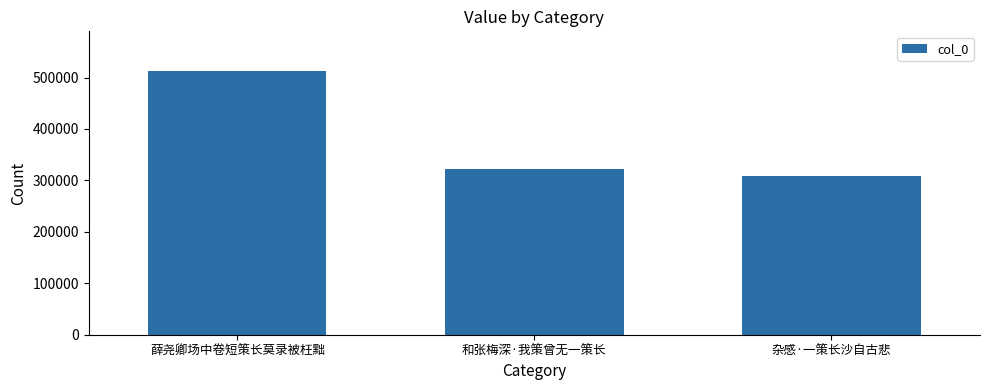

Between 薛尧卿场中卷短策长莫录被枉黜 and 和张梅深·我策曾无一策长, which is larger?

薛尧卿场中卷短策长莫录被枉黜